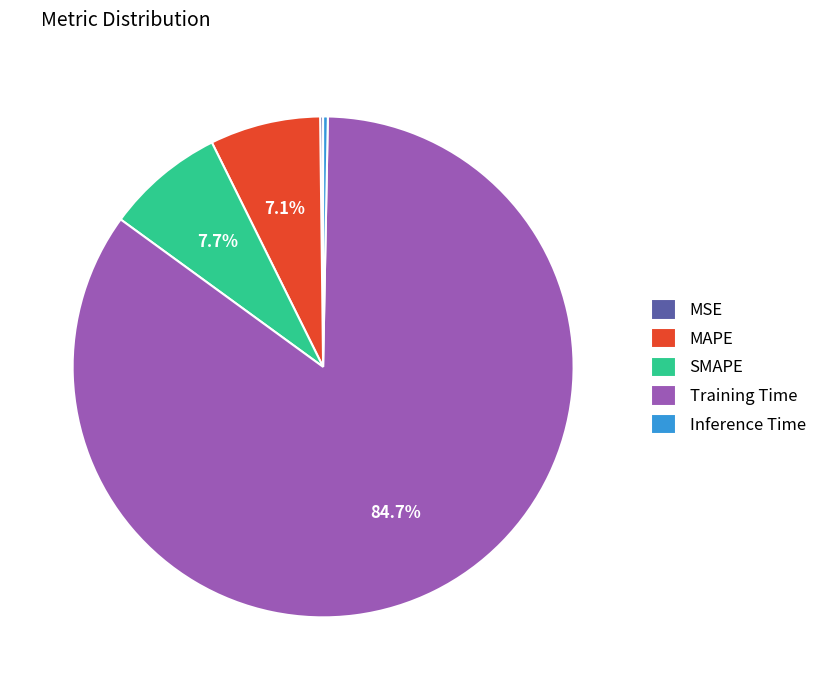

How much of the chart is everything except Training Time?

15.3%